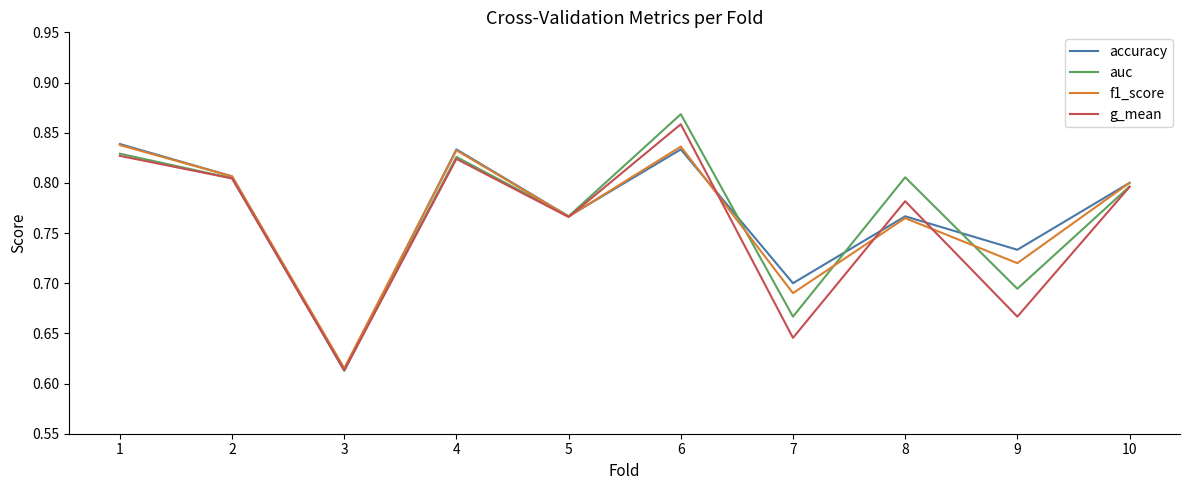

Where is g_mean nearest to the value 0?

3